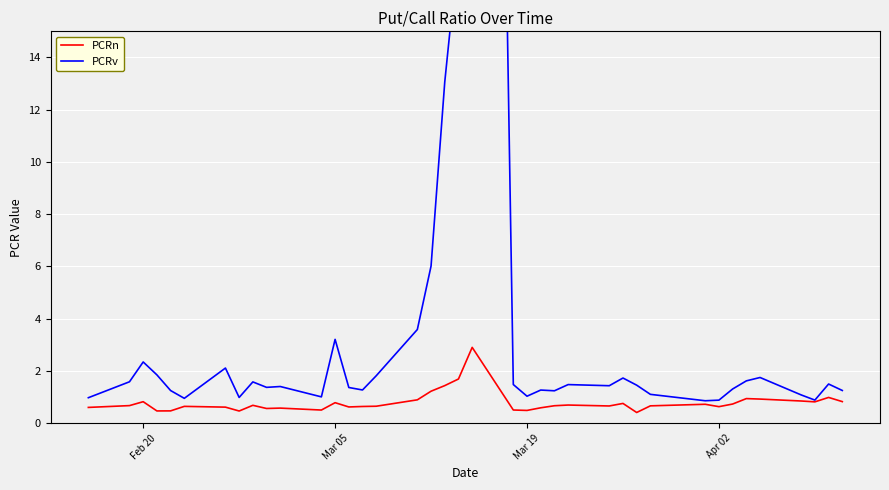

The value of PCRv at Mar 05 is 3.2. True or false?

True